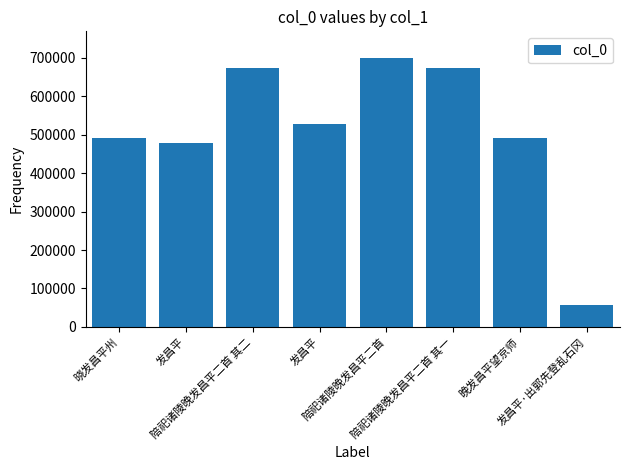

How many values are below 528896?

4